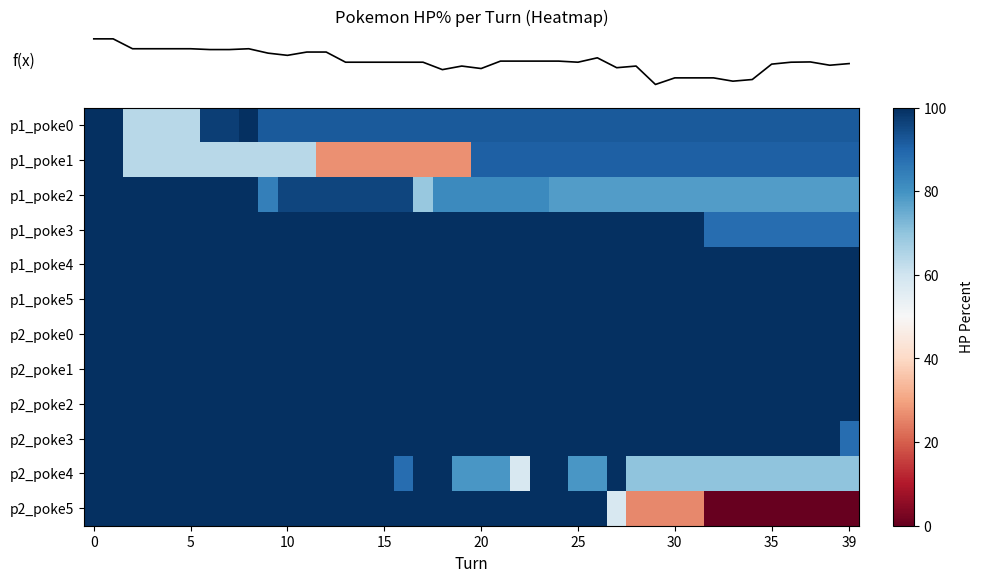

At which category does the chart reach its minimum across all series?

32